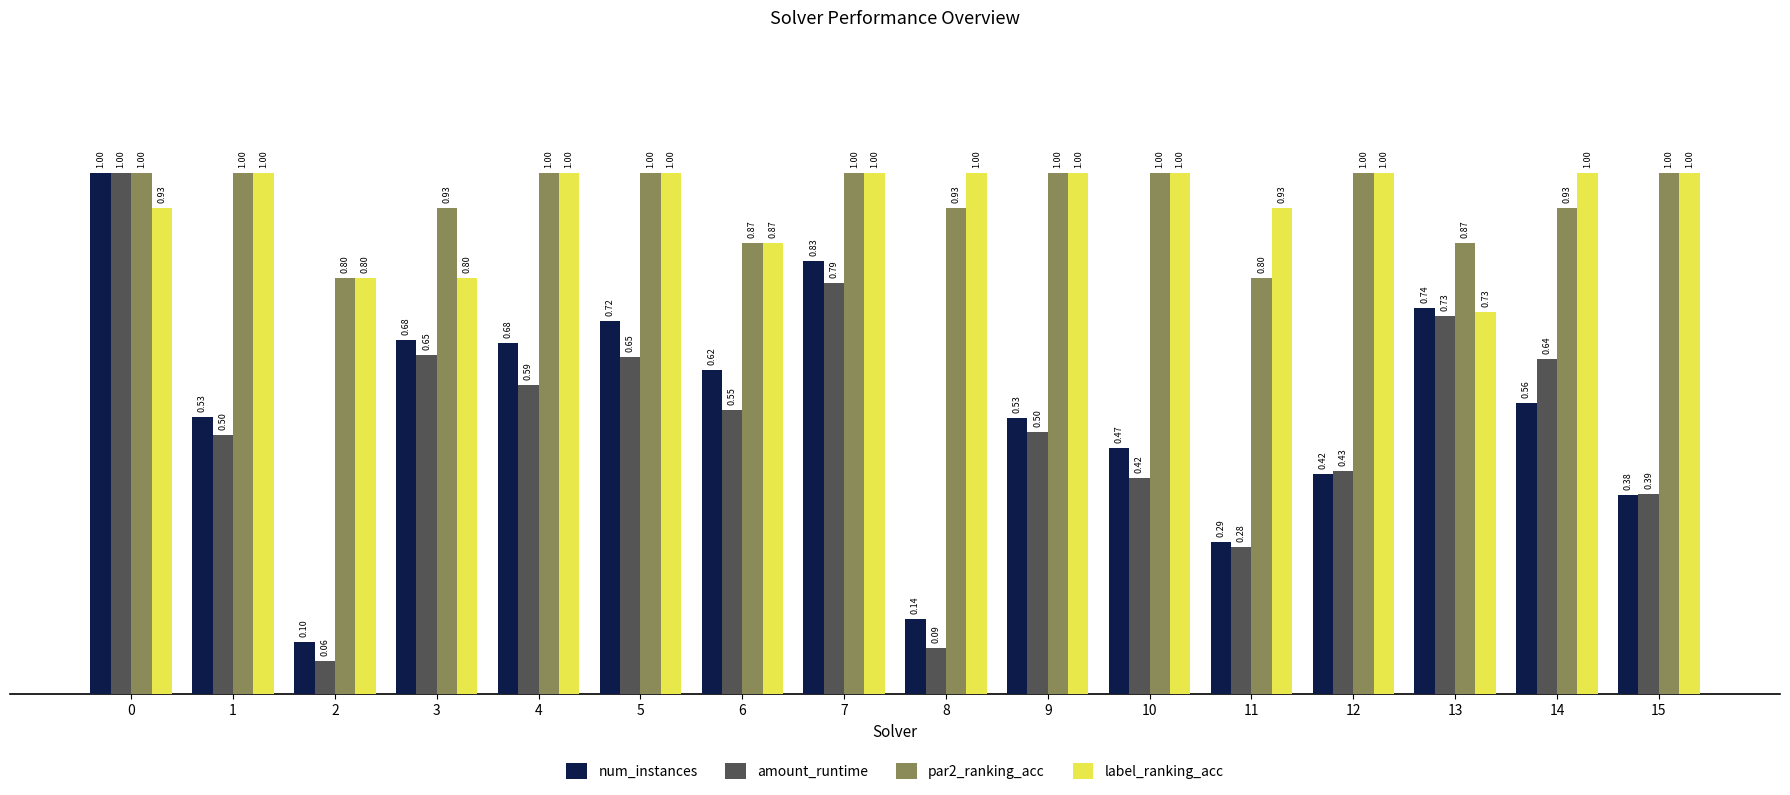

What is the average value of the amount_runtime series?

0.5